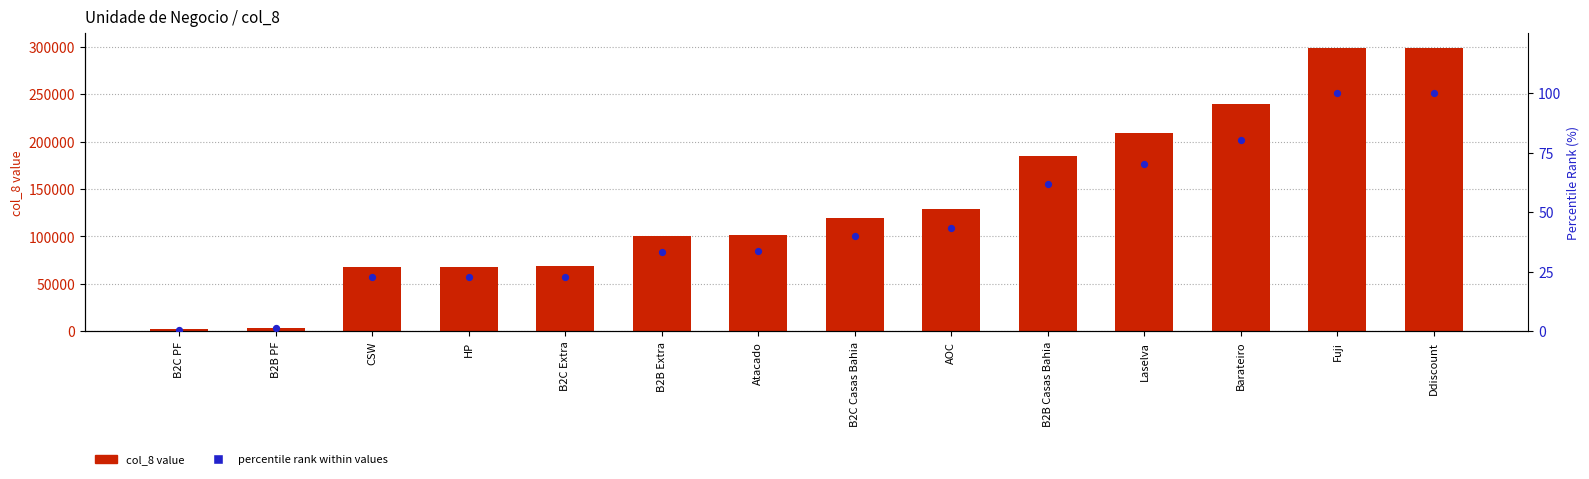

Is the value of percentile rank within values at HP greater than the value of col_8 value at Barateiro?

No